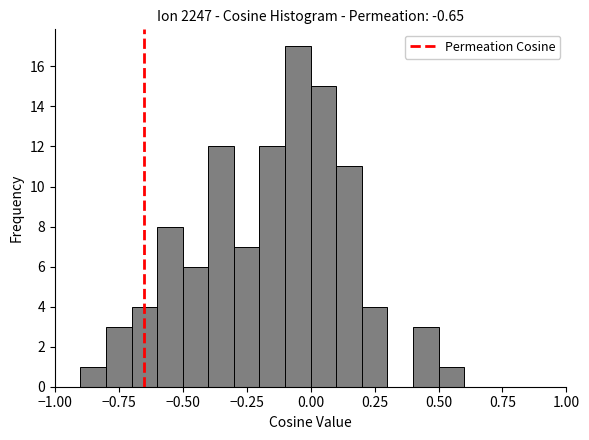

Read against the x-axis, roughly where is the centre of the tallest bar?

-0.05